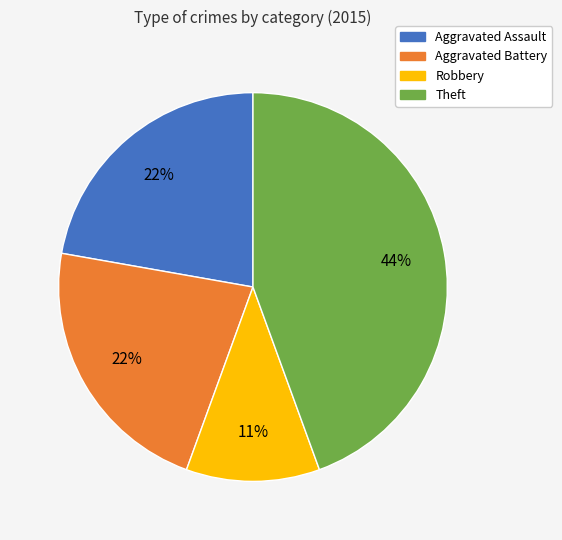

Is Aggravated Assault the majority of the pie?

No